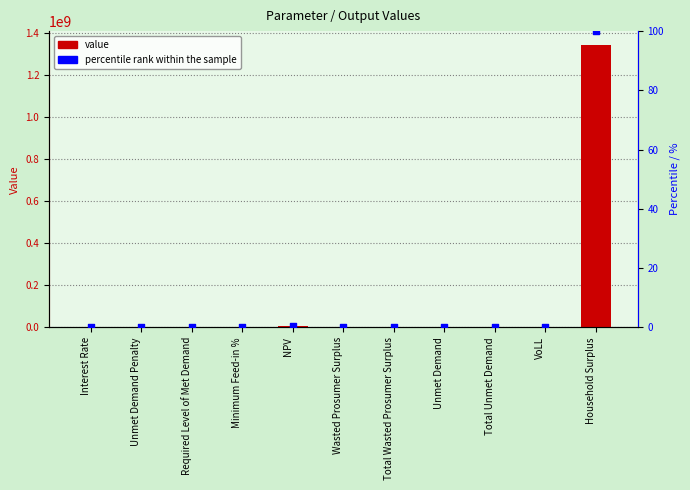

Is the value of percentile rank within the sample at VoLL greater than the value of value at NPV?

No